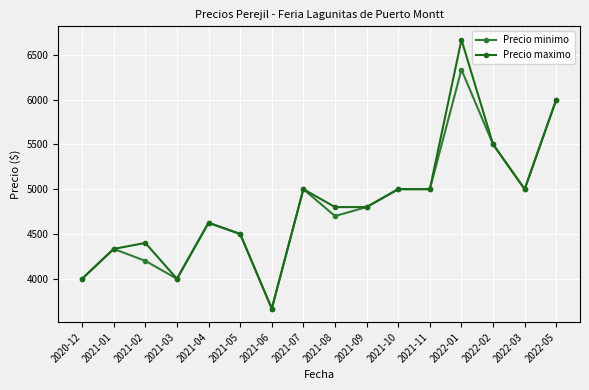

True or false: Precio maximo and Precio minimo cross at least once.

False